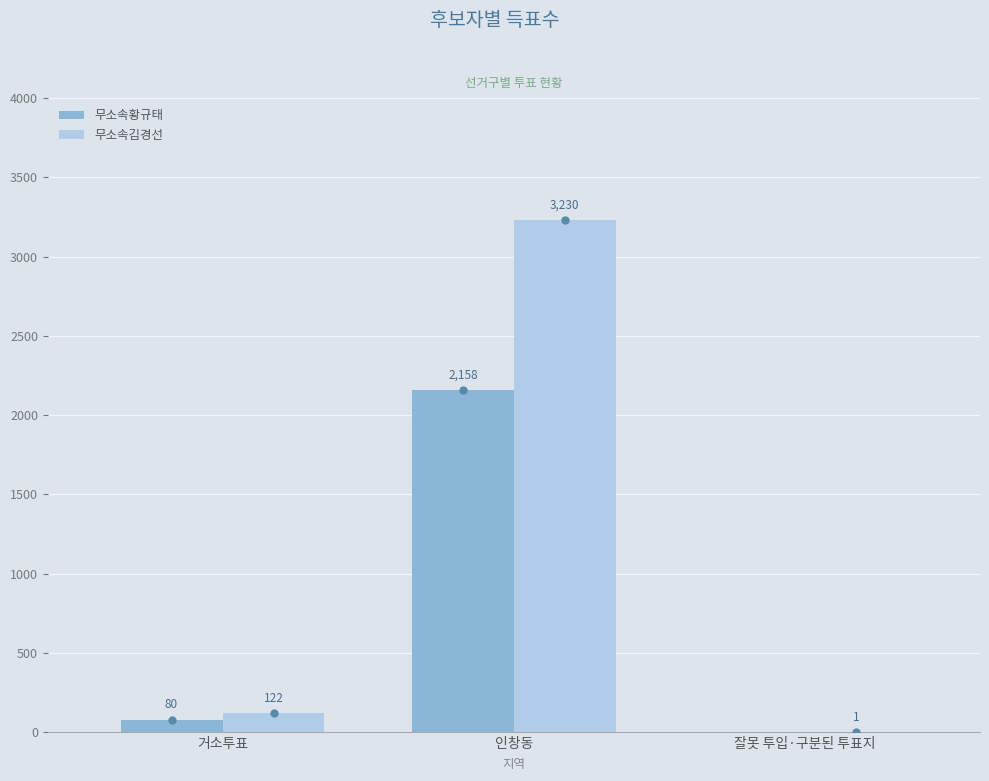

Reading left to right, list all the values displayed in this chart.

무소속황규태: 거소투표=80	인창동=2158	잘못 투입·구분된 투표지=0
무소속김경선: 거소투표=122	인창동=3230	잘못 투입·구분된 투표지=1